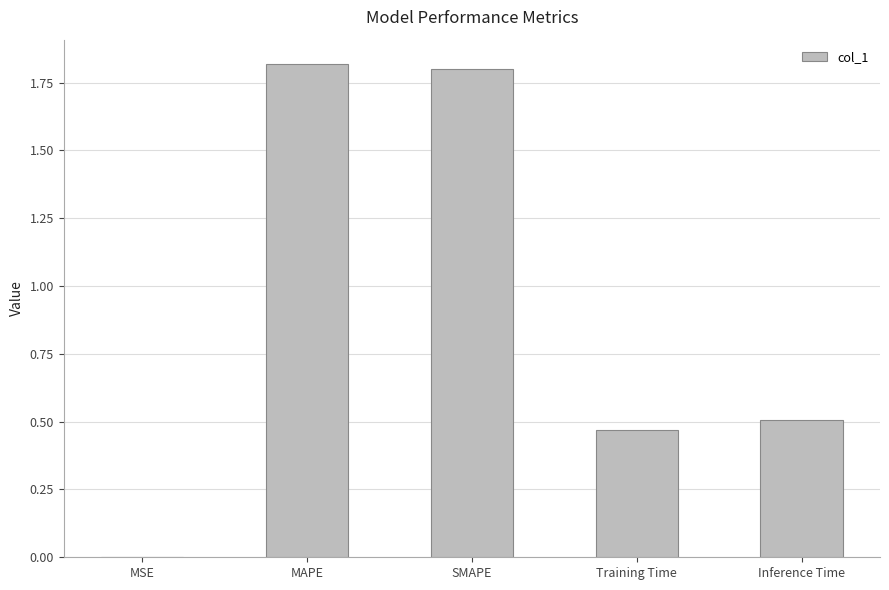

Is it true that the value at MAPE is 1.8?

True